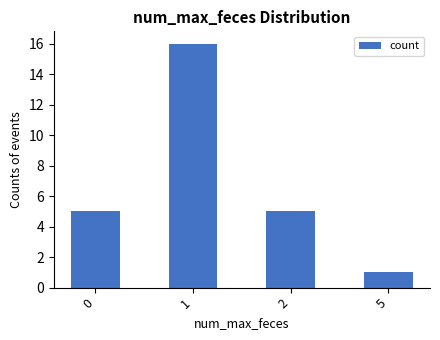

What is the difference between the values at 1 and 5?

15